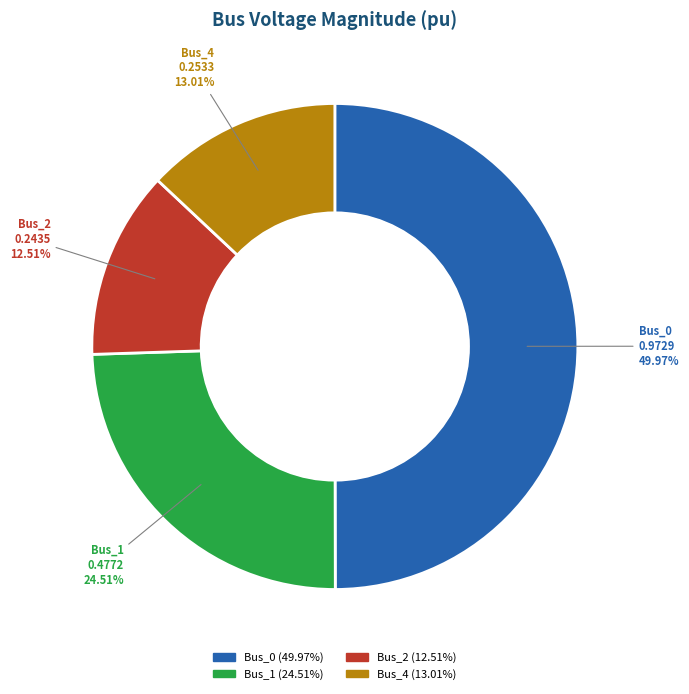

How many segments does this pie chart have?

4